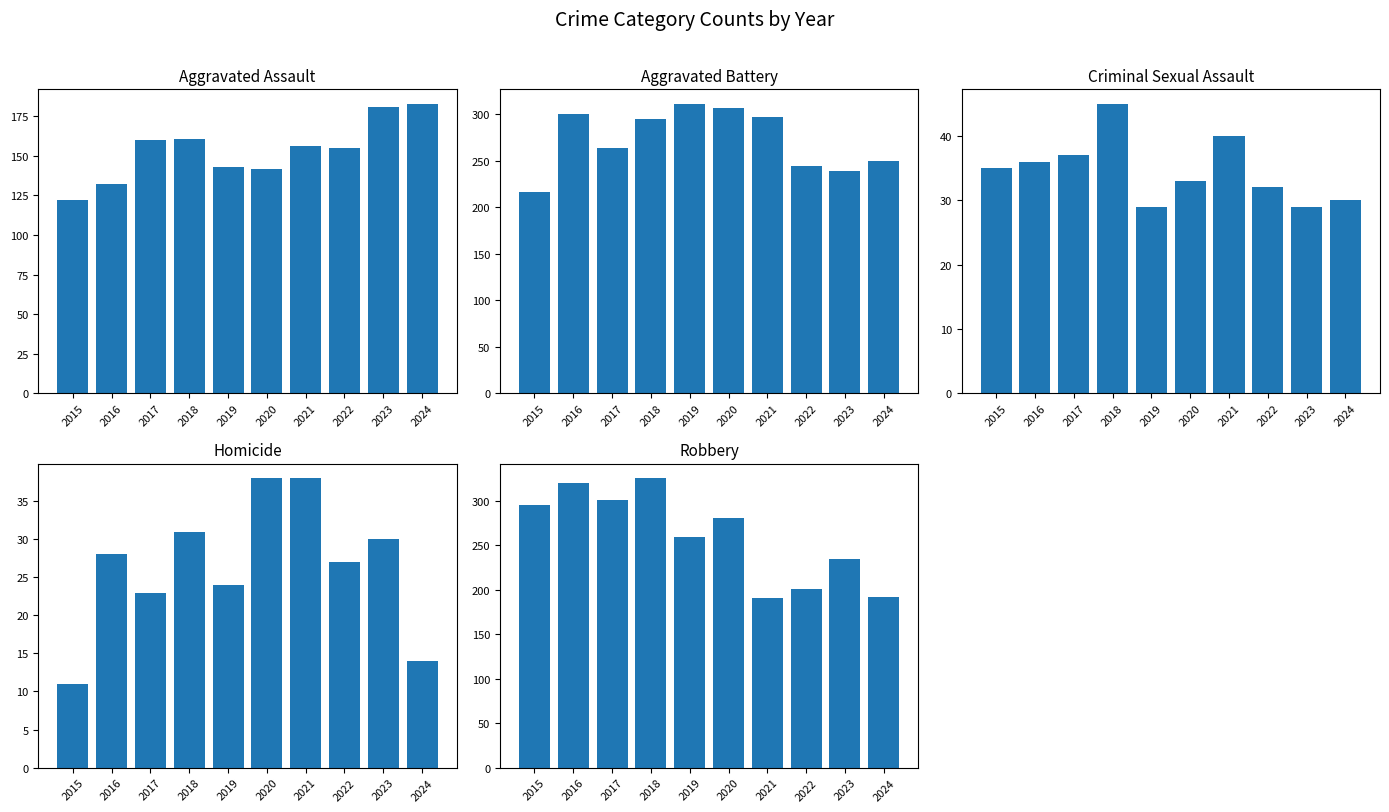

Count the number of categories in the chart.

10